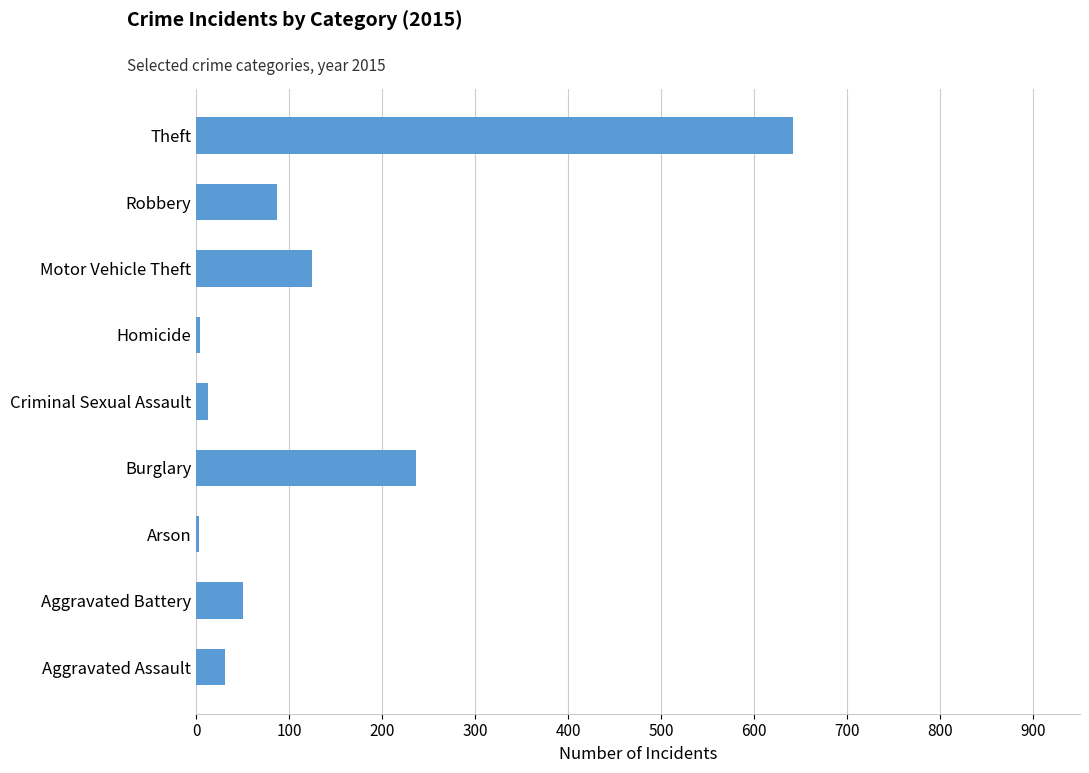

Is it true that the value at Robbery is 124?

False